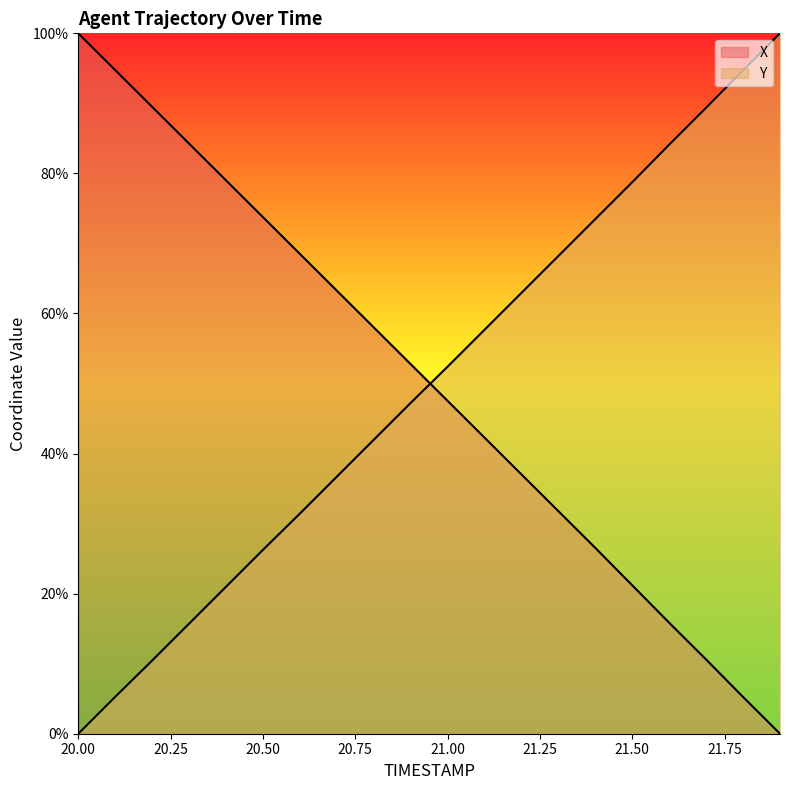

Between 20.4 and 20.7, which series saw the biggest shift?

X